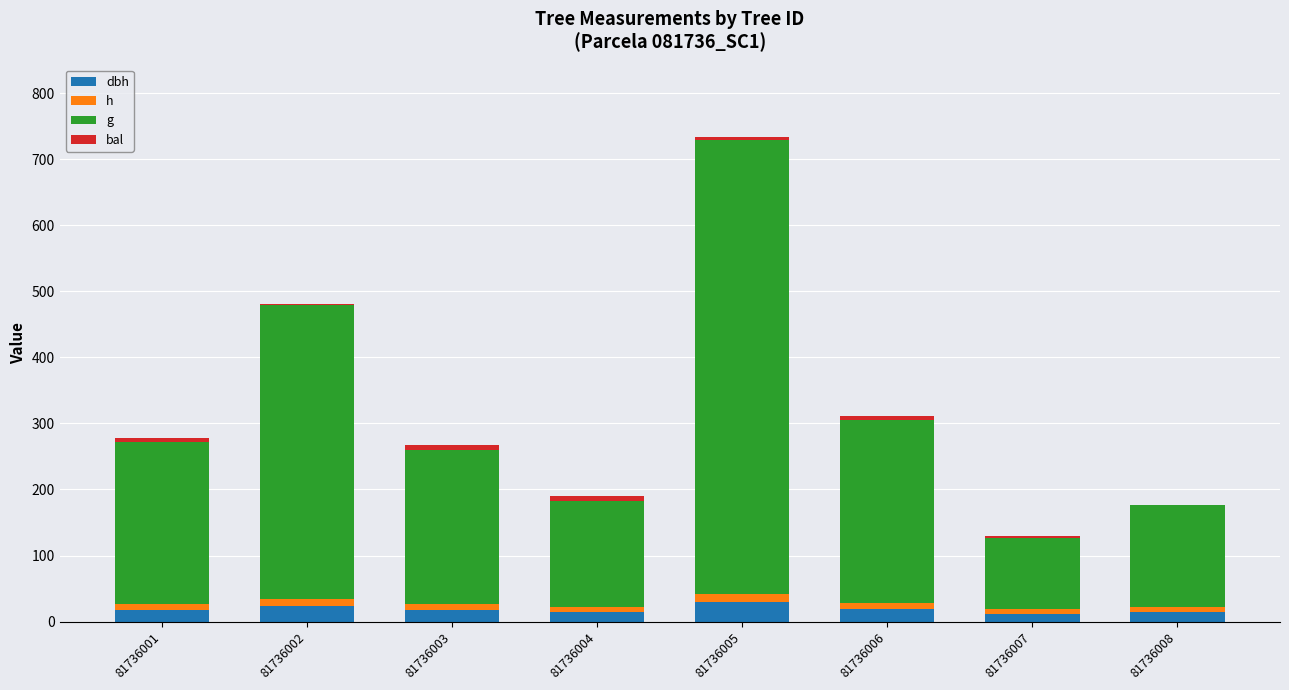

At which category is the sum across all series the highest?

81736005